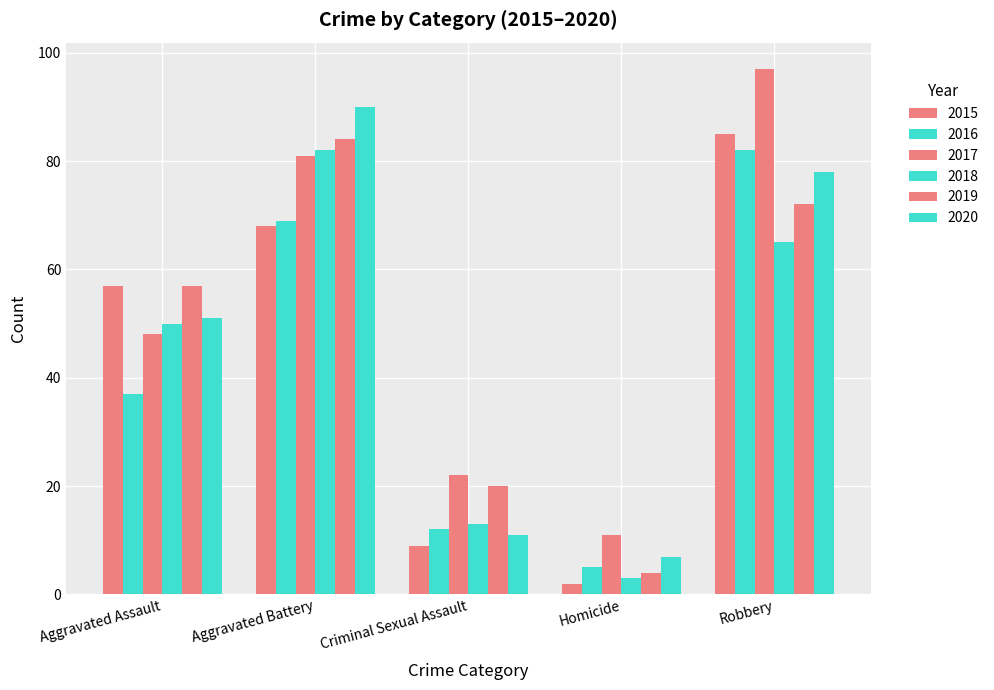

Reading left to right, what are all the values shown in this chart?

2015: 57	68	9	2	85
2016: 37	69	12	5	82
2017: 48	81	22	11	97
2018: 50	82	13	3	65
2019: 57	84	20	4	72
2020: 51	90	11	7	78